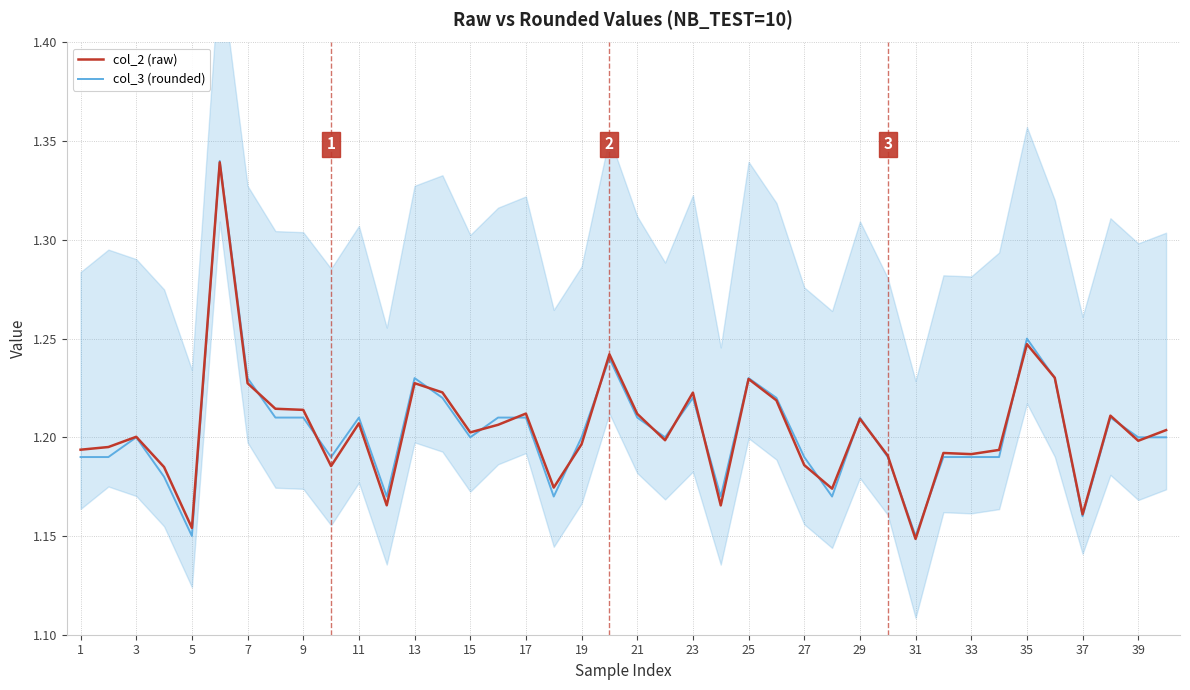

Is it true that col_3 (rounded) equals 0.6 at 15?

False